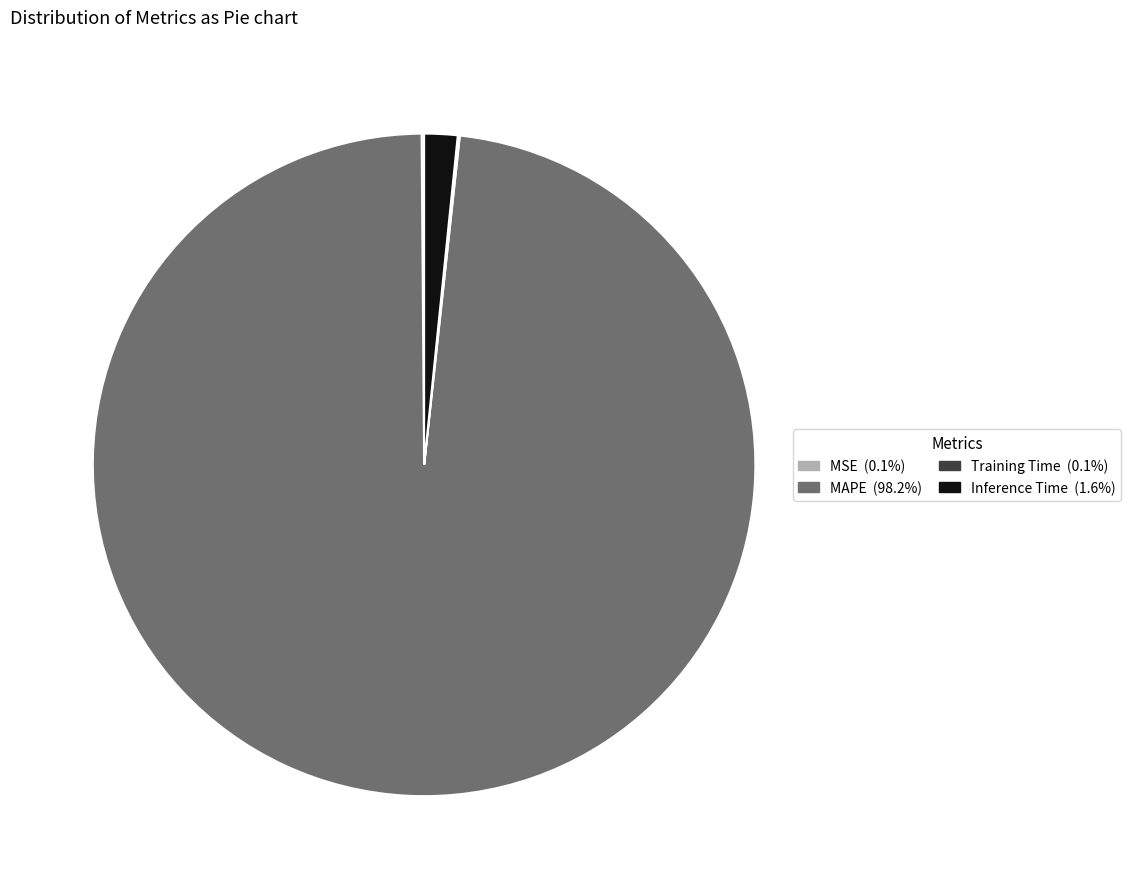

What is the largest slice in the pie chart?

MAPE